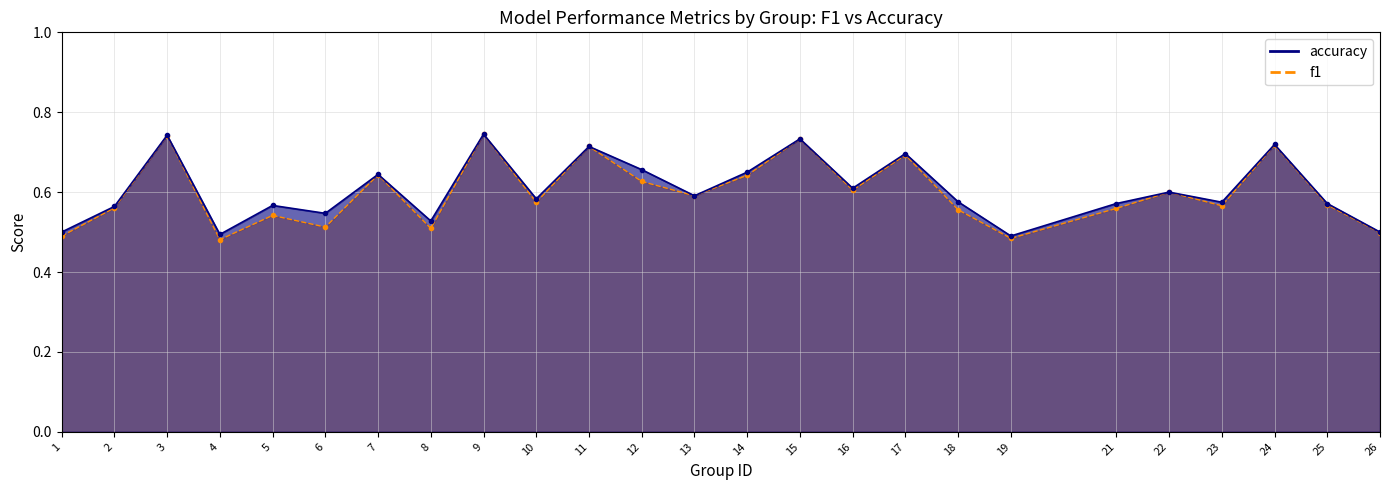

True or false: f1 and accuracy cross at least once.

False